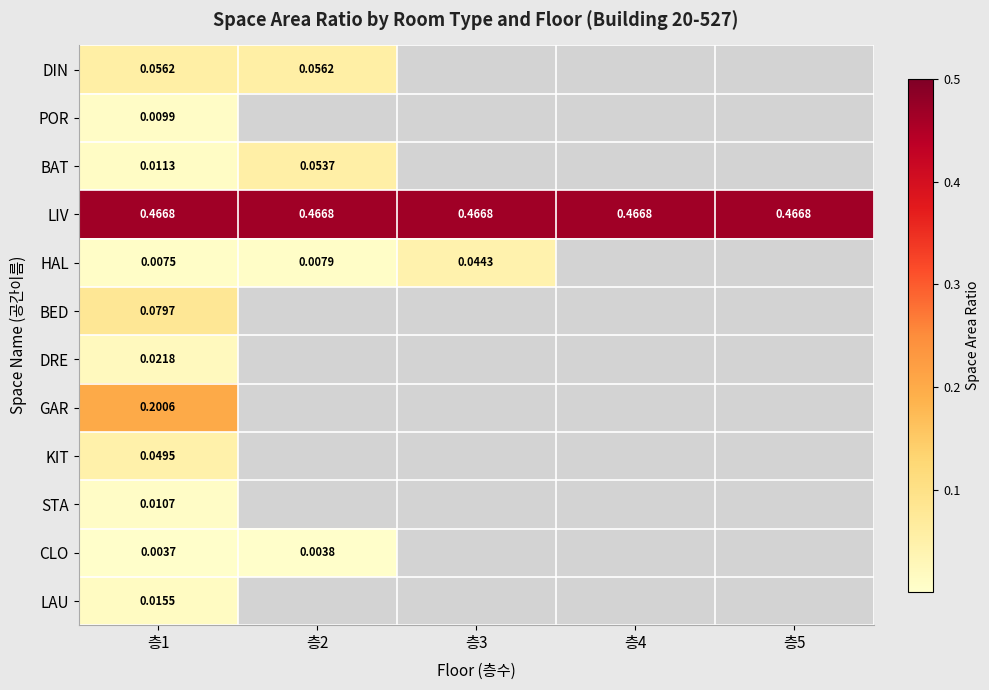

Rank the series at 층1 from lowest to highest value.

CLO, HAL, POR, STA, BAT, LAU, DRE, KIT, DIN, BED, GAR, LIV